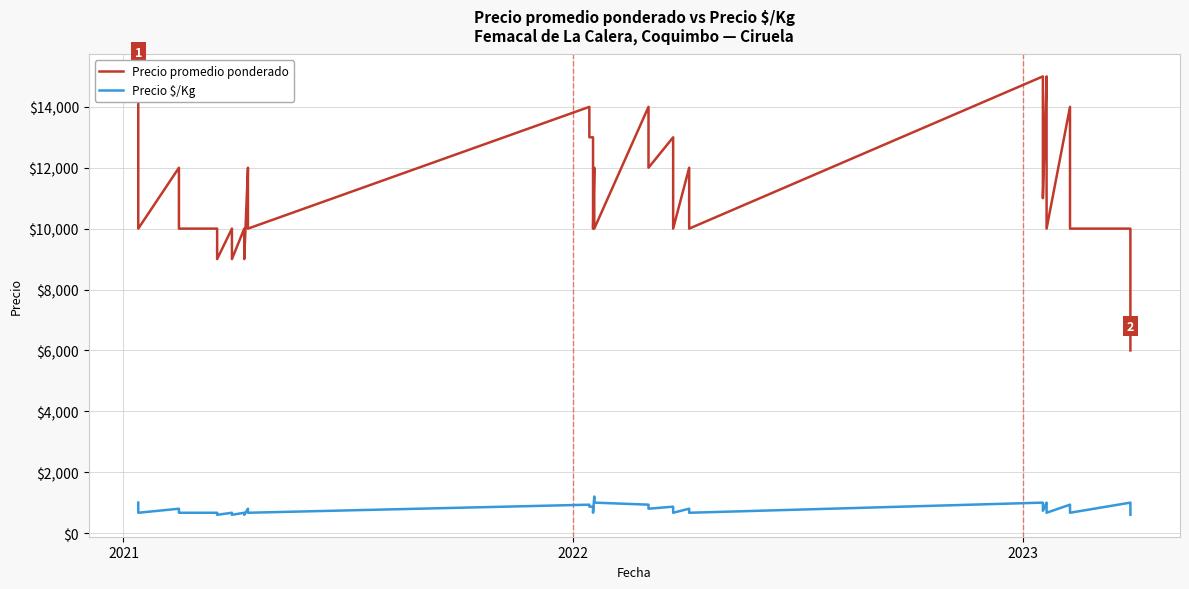

Rank the series by their average value, from highest to lowest.

Precio promedio ponderado, Precio $/Kg